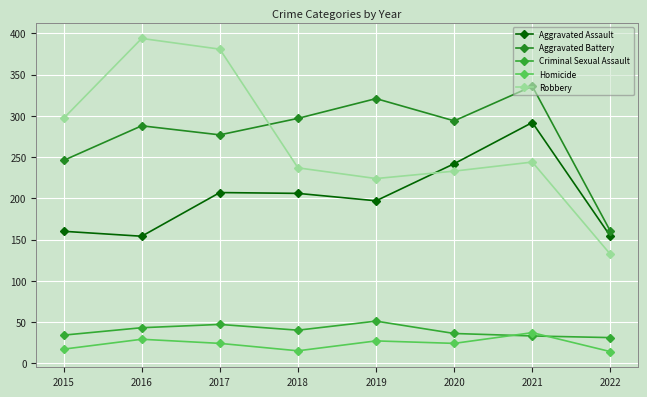

After their last crossing, which series has the higher values: Robbery or Aggravated Assault?

Aggravated Assault